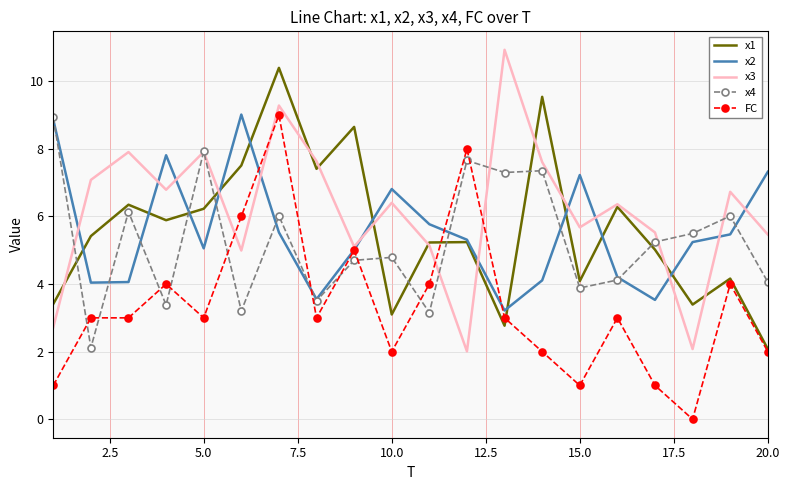

What is the greatest value displayed?

10.9